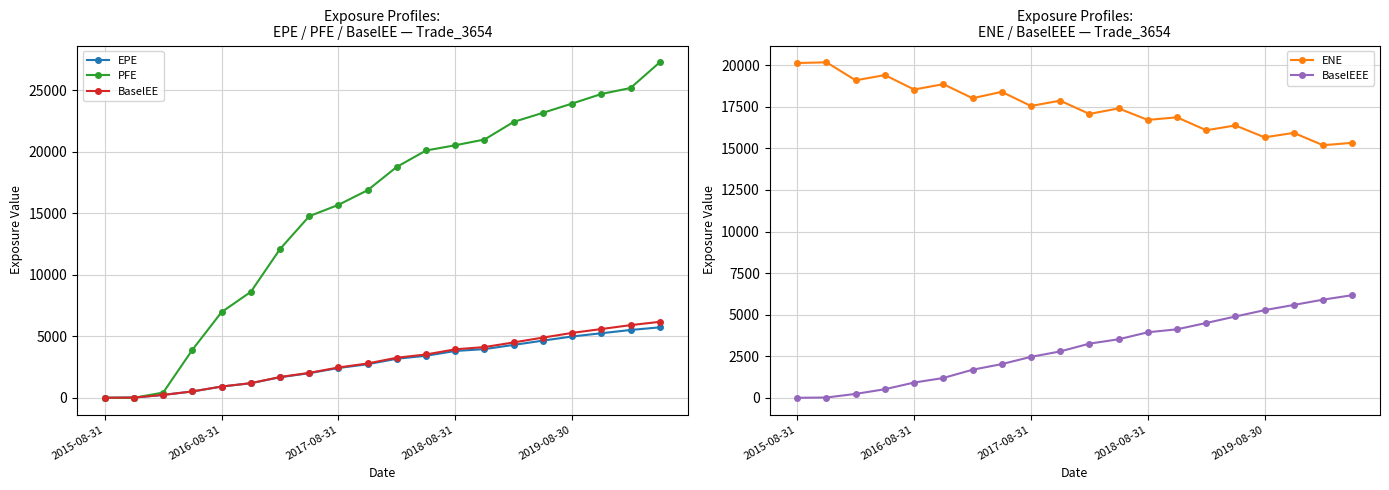

How many positive values does the BaselEEE series have?

19